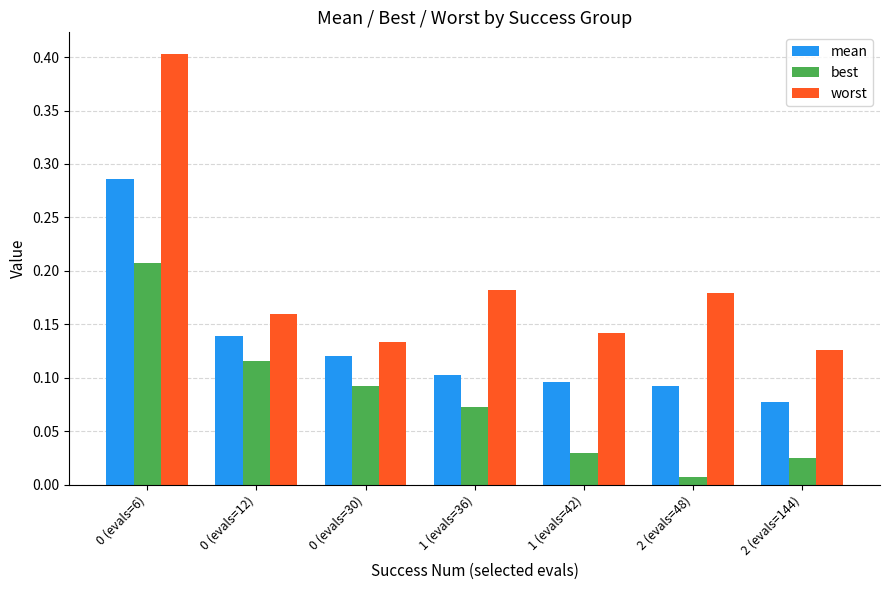

Which series has the largest range (max minus min)?

worst